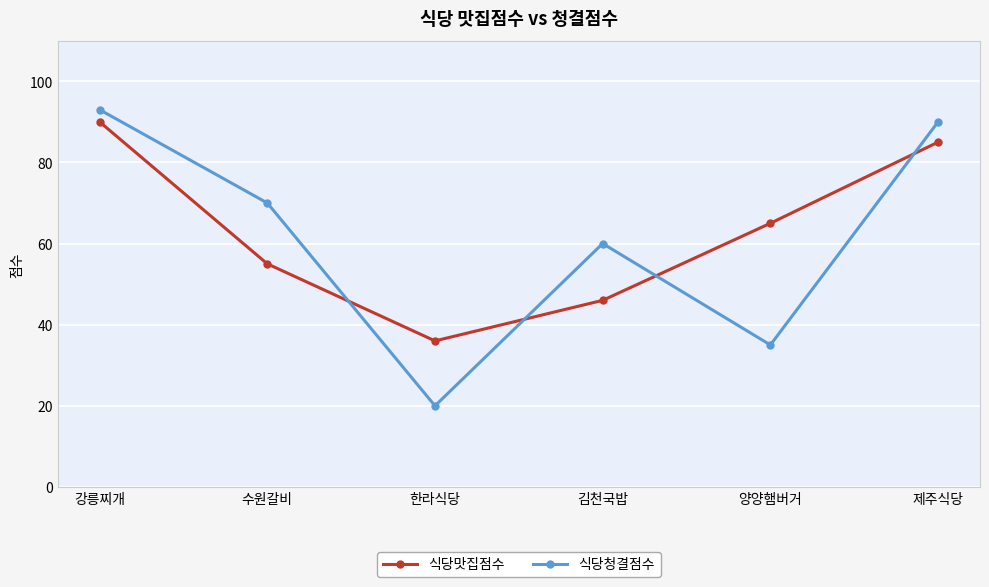

Reading left to right, transcribe all the data shown in this chart.

식당맛집점수: 강릉찌개=90	수원갈비=55	한라식당=36	김천국밥=46	양양햄버거=65	제주식당=85
식당청결점수: 강릉찌개=93	수원갈비=70	한라식당=20	김천국밥=60	양양햄버거=35	제주식당=90